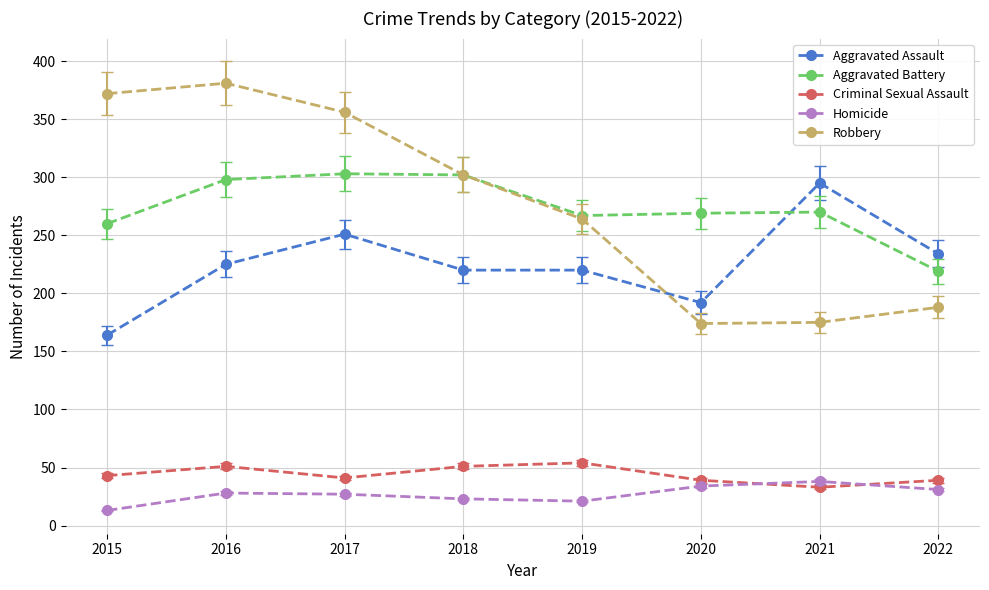

At how many categories does at least one series exceed 283?

5